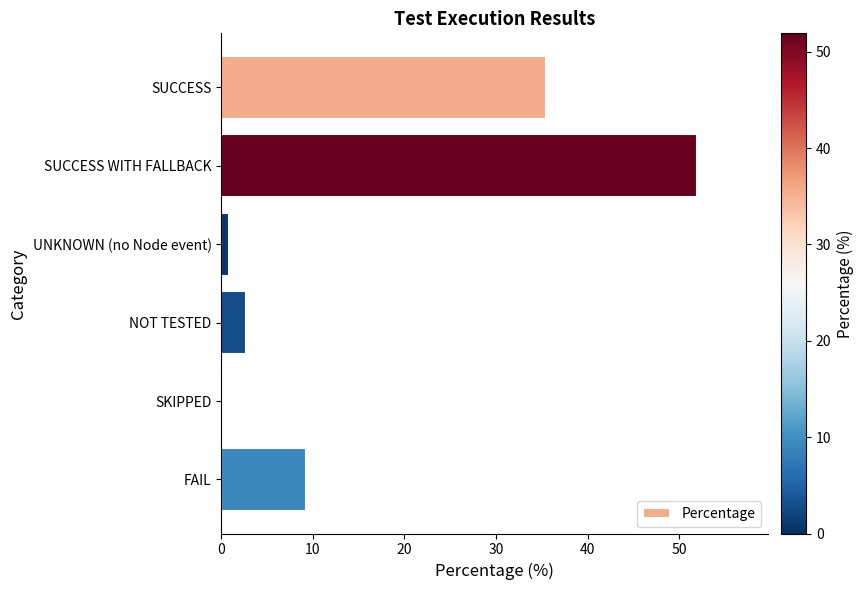

Reading top to bottom, transcribe all the data shown in this chart.

SUCCESS=35.5	SUCCESS WITH FALLBACK=51.9	UNKNOWN (no Node event)=0.8	NOT TESTED=2.7	SKIPPED=0.0	FAIL=9.2